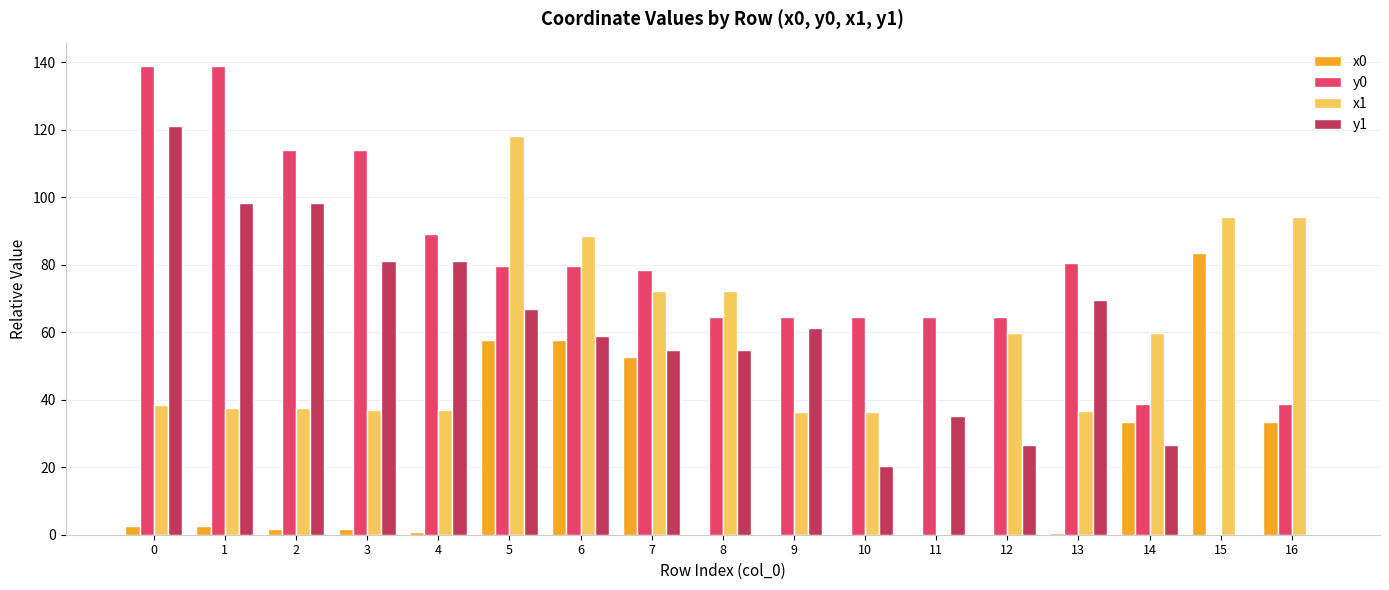

What is the maximum value shown in the chart?

138.9